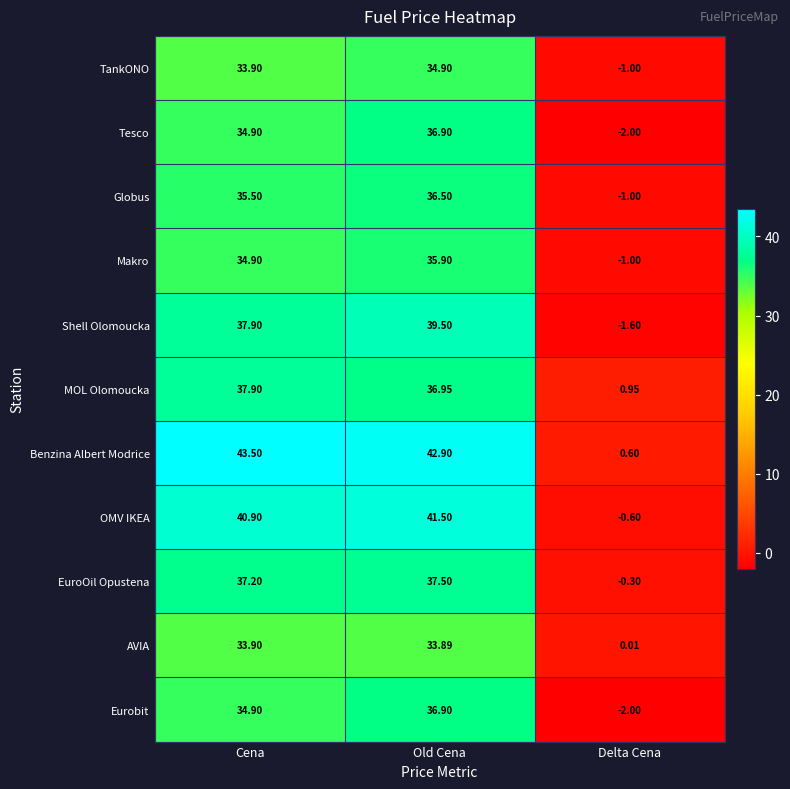

At which category is the sum across all series the highest?

Old Cena